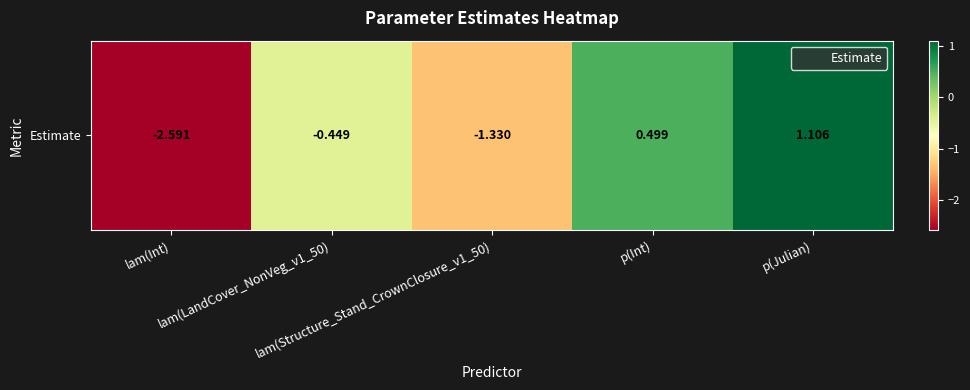

True or false: the data shows -2.6 at lam(Int).

True